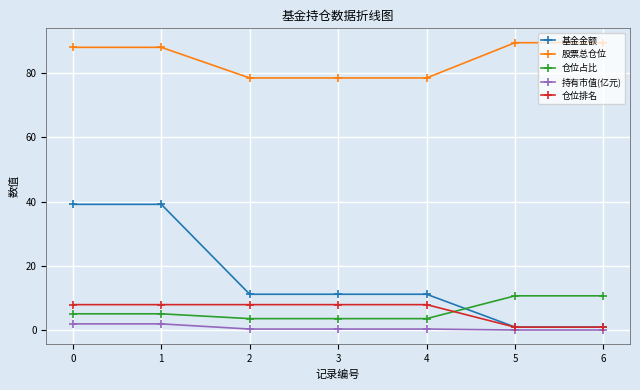

What is the sum of all 股票总仓位 values?

590.4